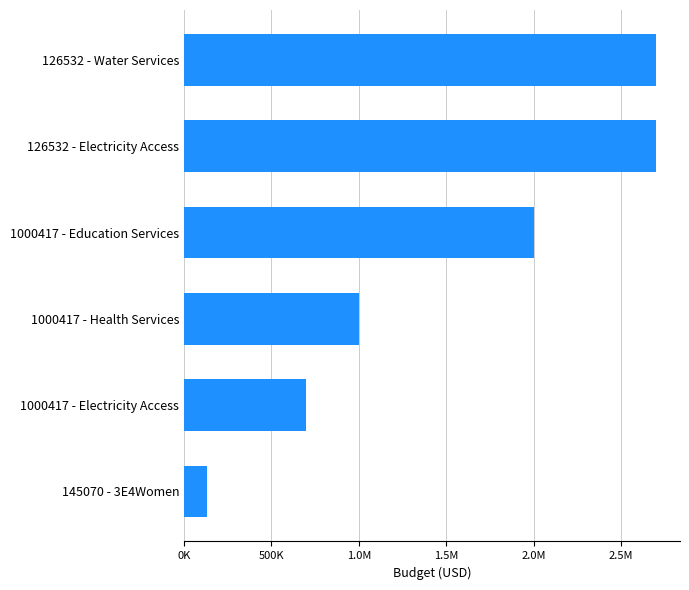

Are the bars horizontal?

Yes